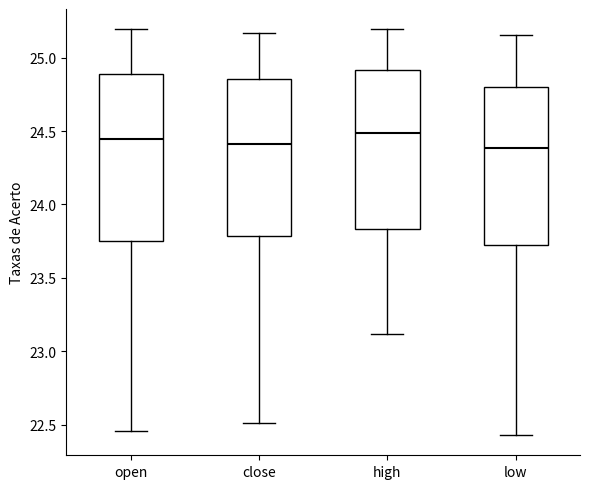

Reading left to right, read every box against the y-axis: the position of its median line, the range the box covers, and the ends of its whiskers. The values are not printed on the chart, so give them approximately, as read against the axis.

open: median 24.45, box 23.75 to 24.90, whiskers 22.45 to 25.20
close: median 24.40, box 23.80 to 24.85, whiskers 22.50 to 25.15
high: median 24.50, box 23.85 to 24.90, whiskers 23.10 to 25.20
low: median 24.40, box 23.70 to 24.80, whiskers 22.45 to 25.15